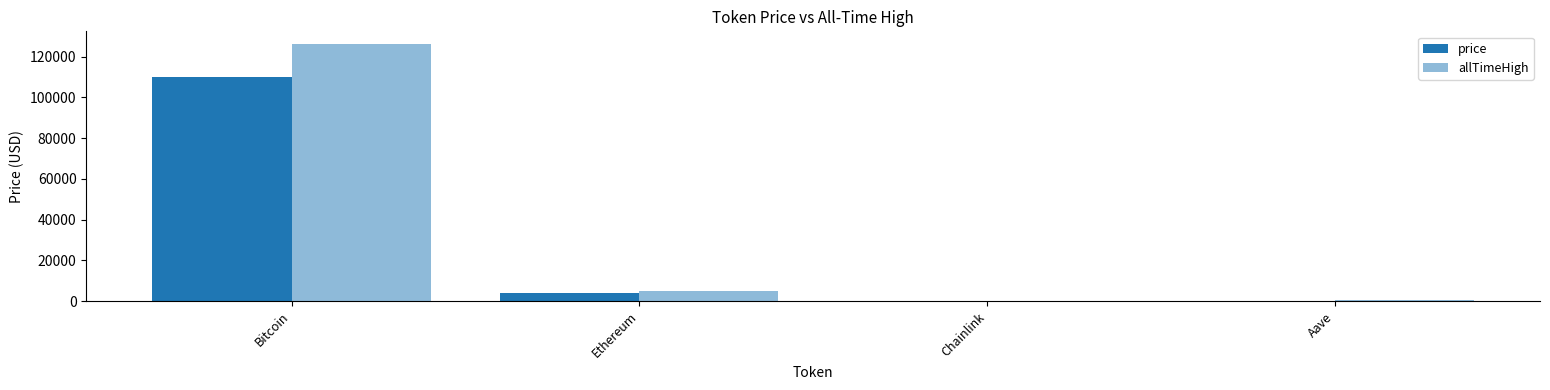

What position from the left is Ethereum?

2